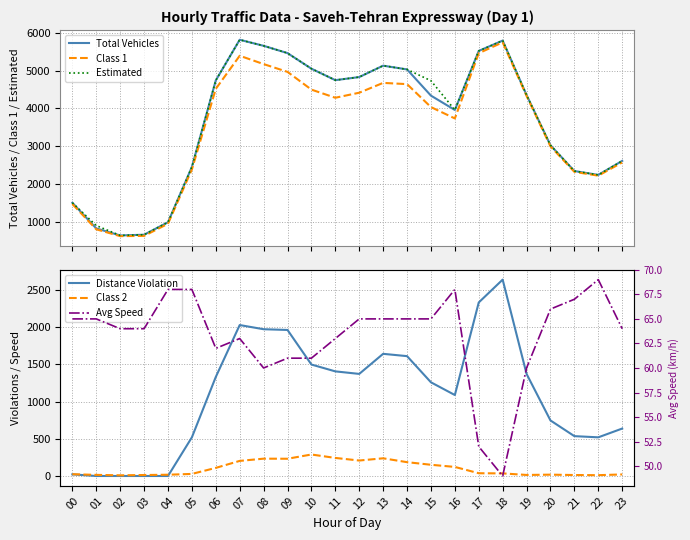

How many lines are shown in the chart?

6